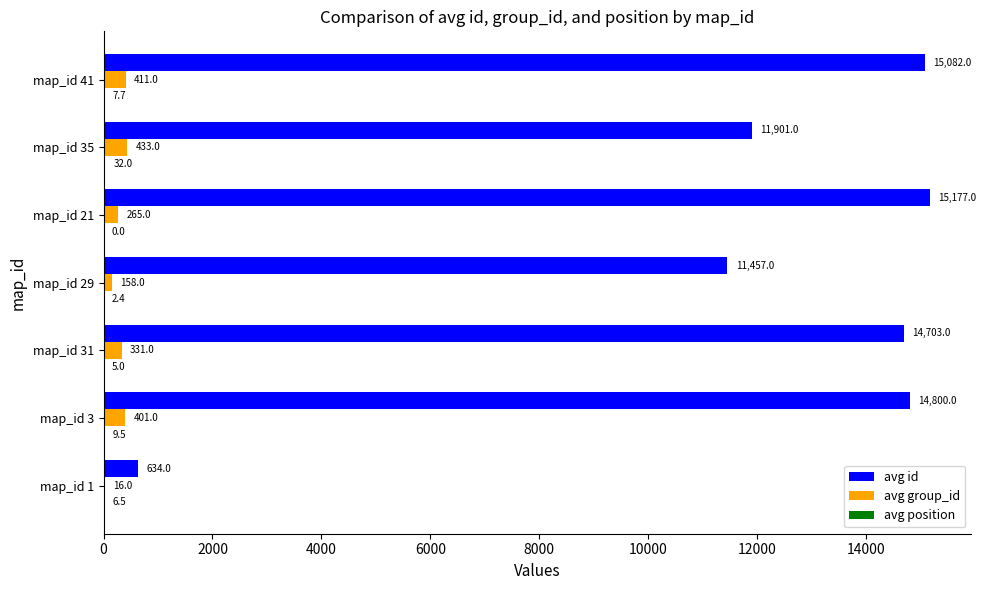

What is the highest value of the avg group_id series?

433.0